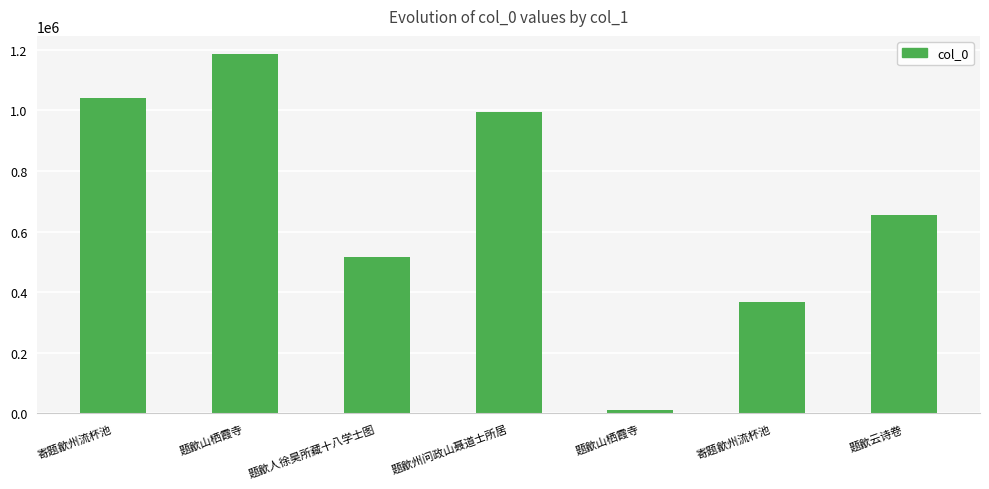

What is the average value?

681549